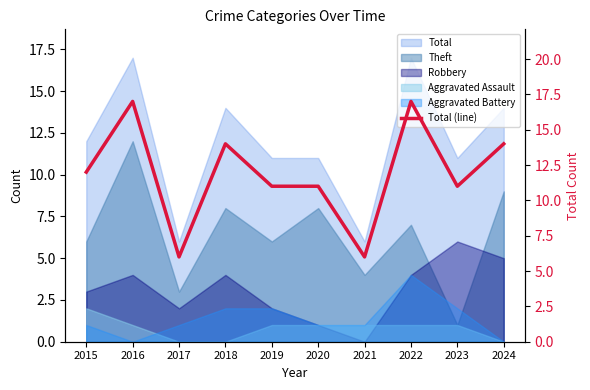

How many values are below 12?

5